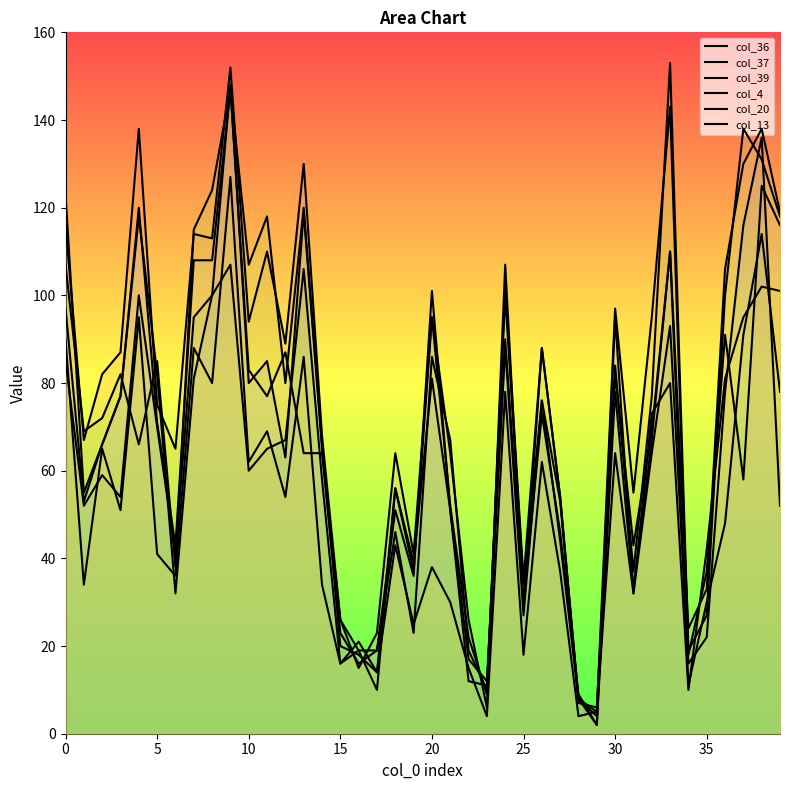

How many lines are shown in the chart?

6